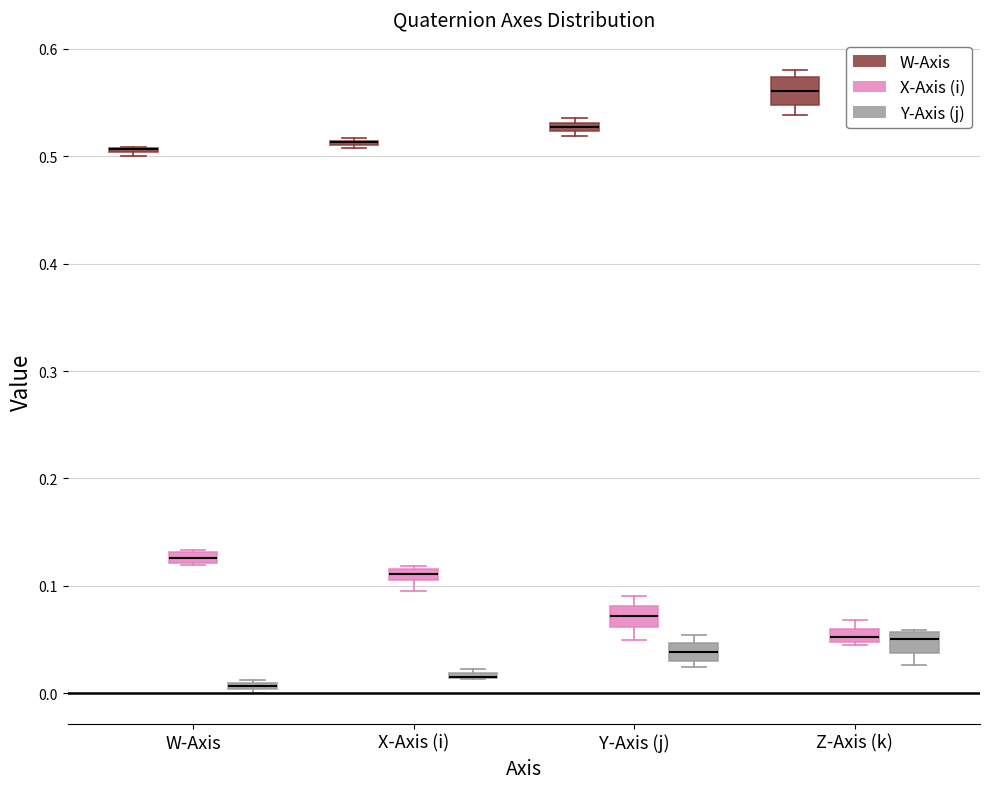

Where is the upper edge of the box for W-Axis (X-Axis (i)) on the y-axis? The values are not printed on the chart, so give them approximately, as read against the axis.

0.13